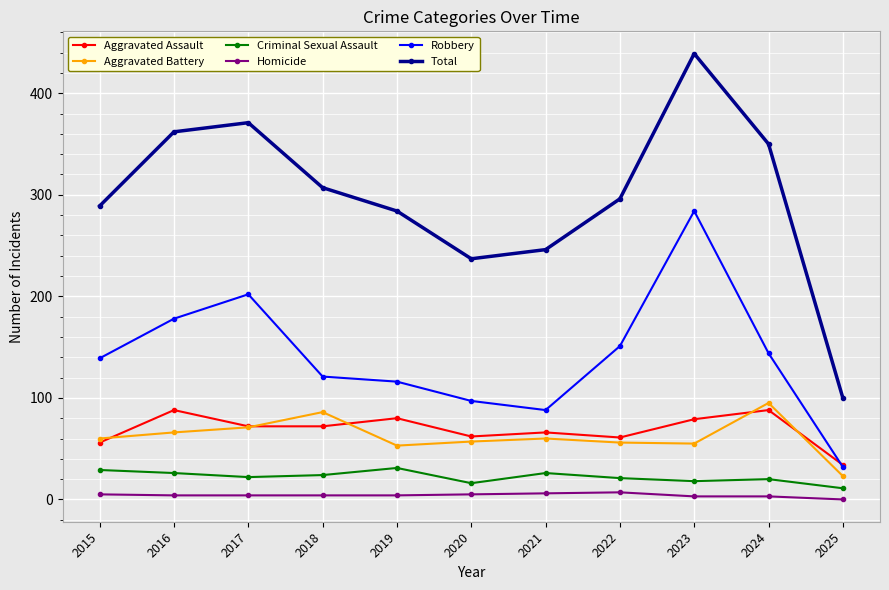

True or false: Robbery and Criminal Sexual Assault intersect in this chart.

False